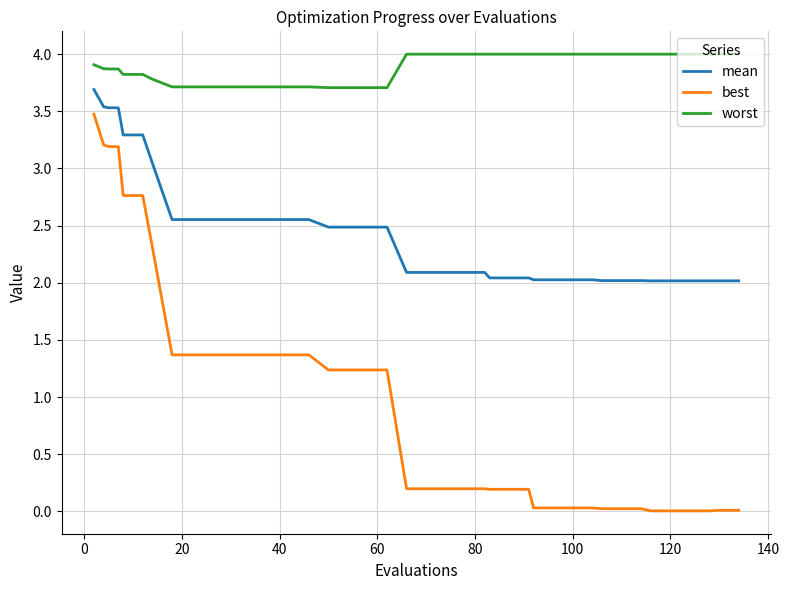

What is the average value of the worst series?

3.9